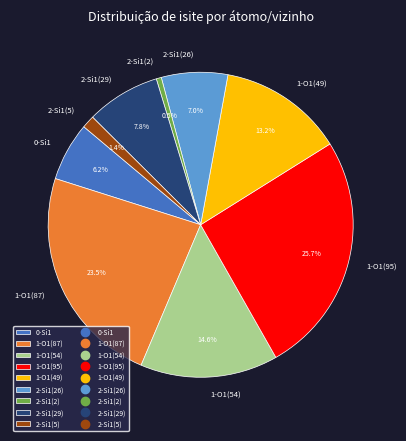

Which slice is the largest?

1-O1(95)